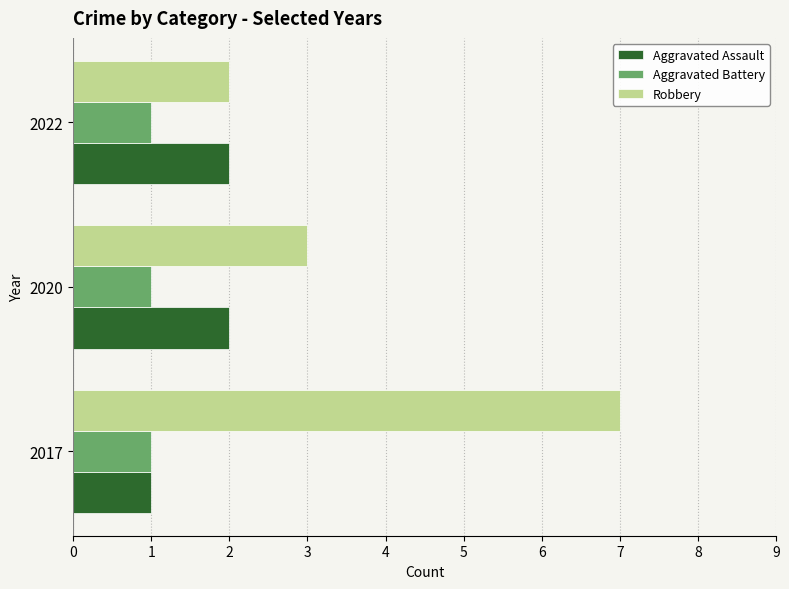

What are all the series names shown in the legend?

Aggravated Assault, Aggravated Battery, Robbery